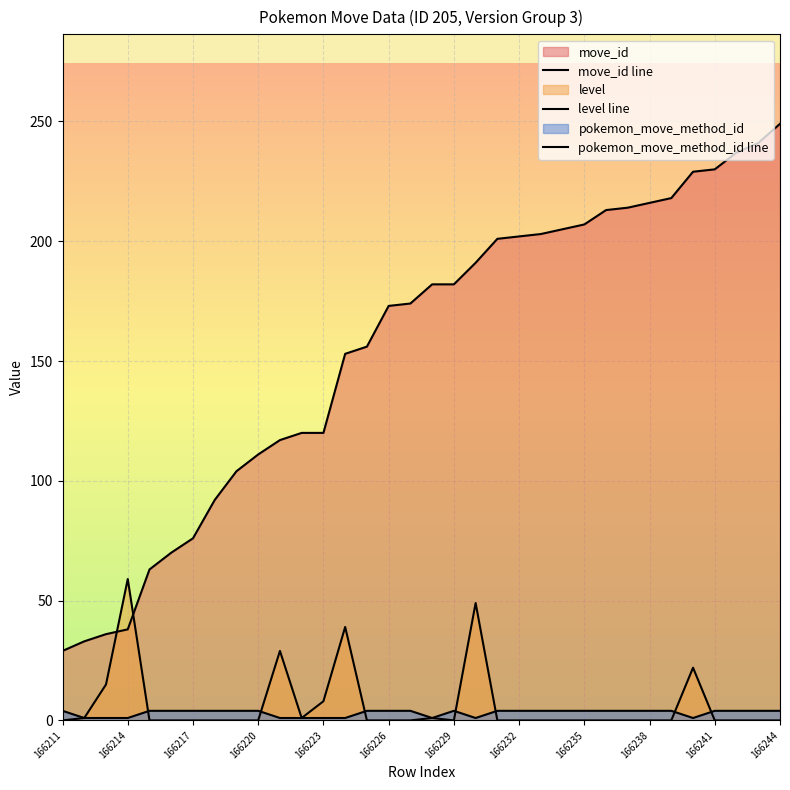

Which category has the lowest value in the move_id line series?

166211